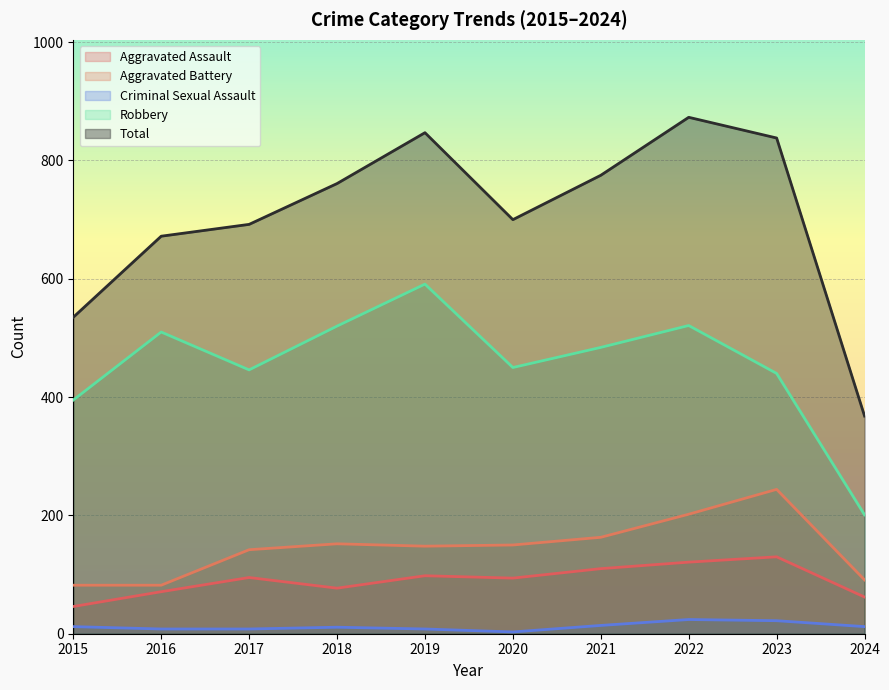

True or false: Criminal Sexual Assault and Total intersect in this chart.

False